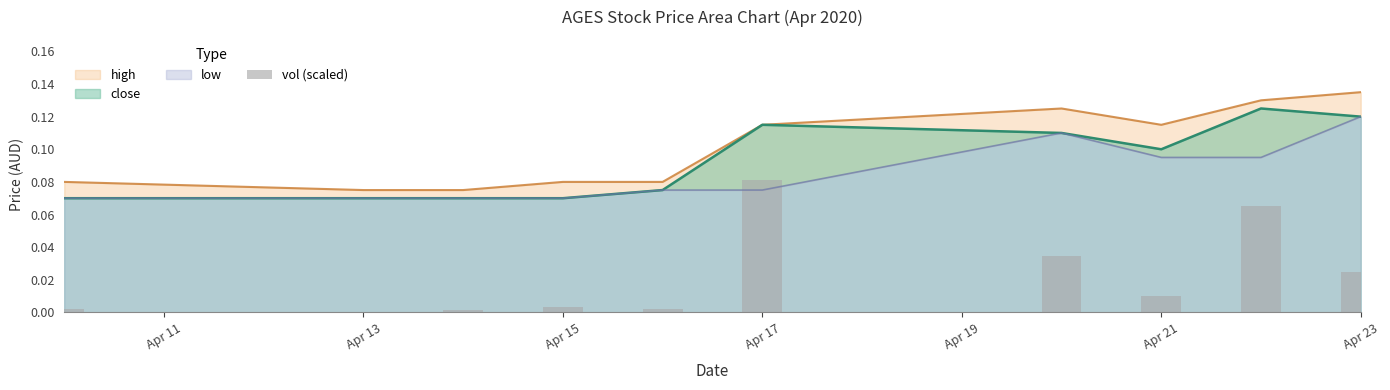

True or false: close has a value of 0.0 at Apr 13.

False